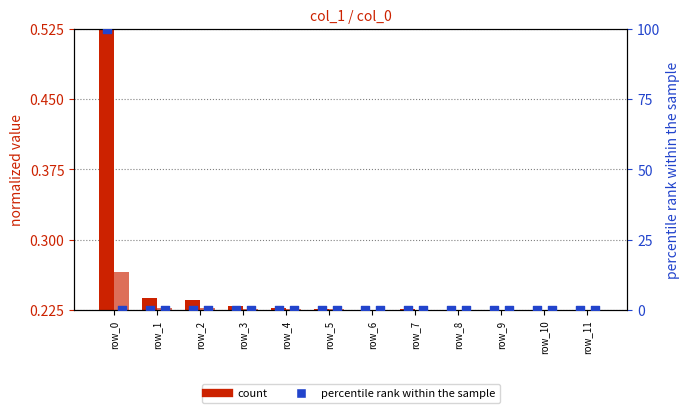

What is the total value across all series at row_6?

0.5